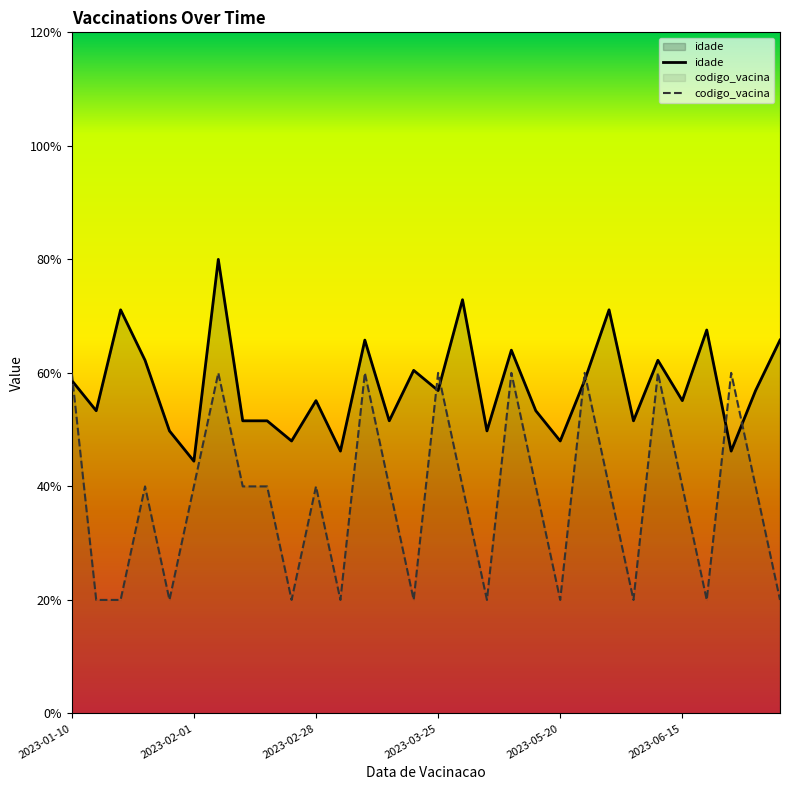

Where is the first local maximum for codigo_vacina?

2023-01-25